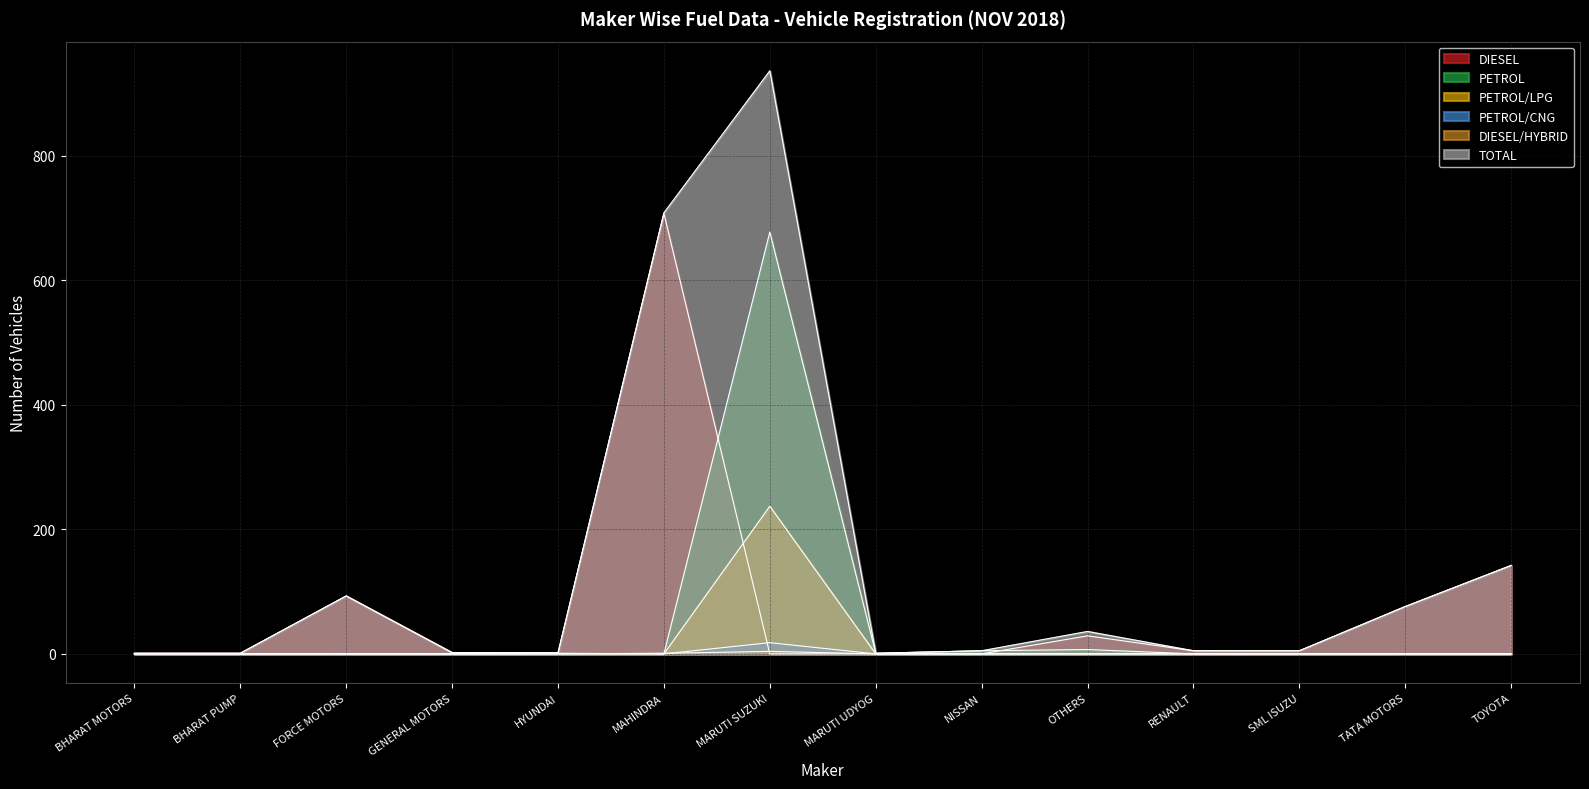

Which series has the largest total across all categories?

TOTAL